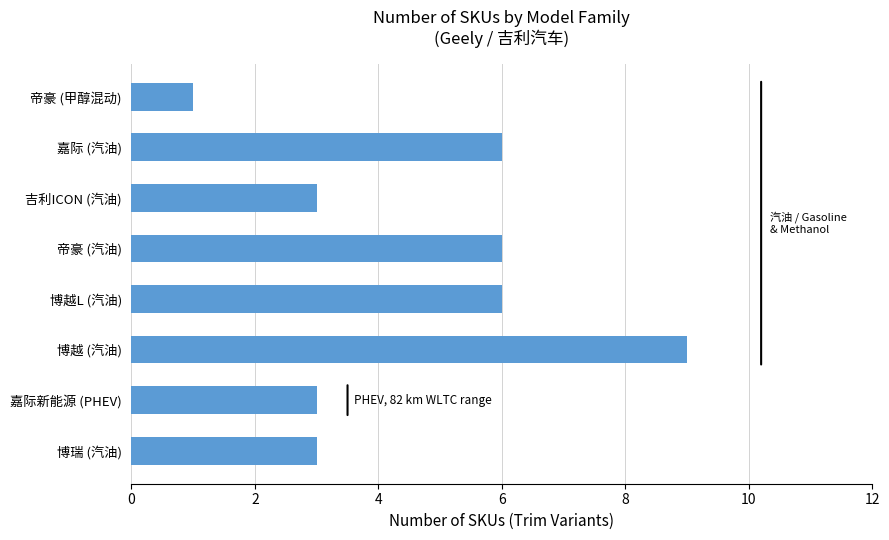

What is the ratio of the value at 嘉际 (汽油) to the value at 帝豪 (汽油)?

1.0